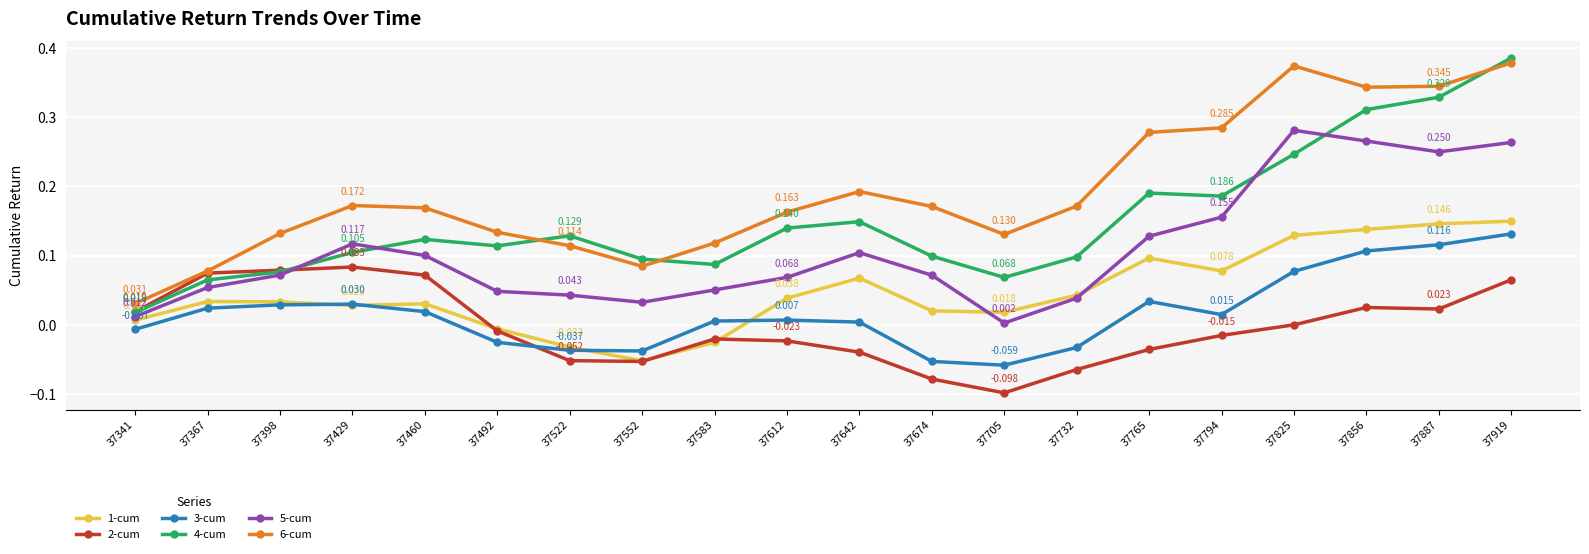

At which category does 4-cum reach its first local valley?

37492